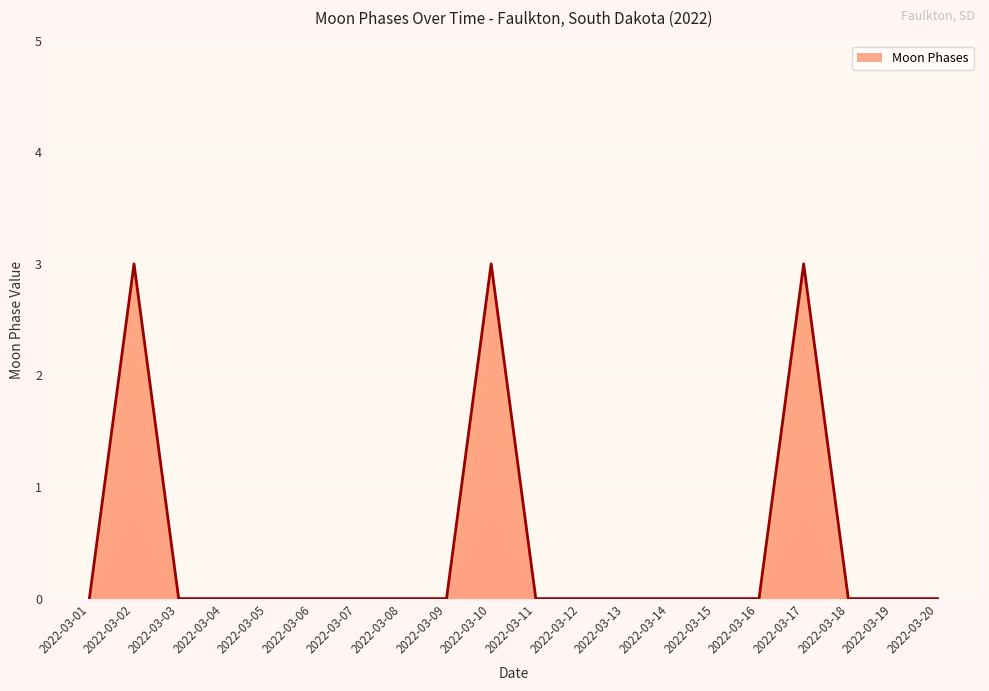

Is it true that the value at 2022-03-01 is 0?

True